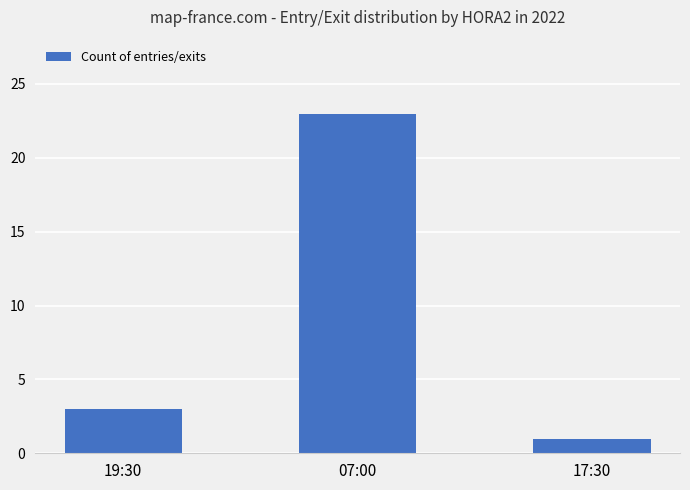

At which label is the value closest to 12?

19:30